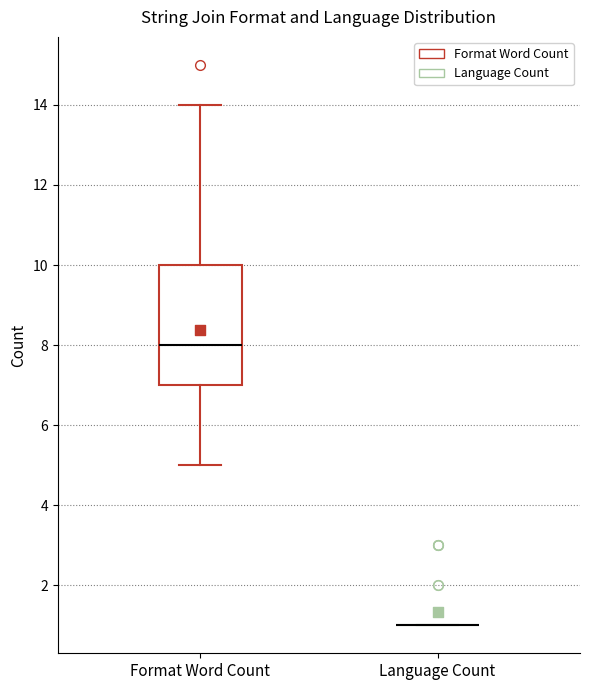

Reading left to right, read every box against the y-axis: the position of its median line, the range the box covers, and the ends of its whiskers. The values are not printed on the chart, so give them approximately, as read against the axis.

Format Word Count: median 8, box 7 to 10, whiskers 5 to 14
Language Count: box collapsed to a line at 1, whiskers 1 to 1